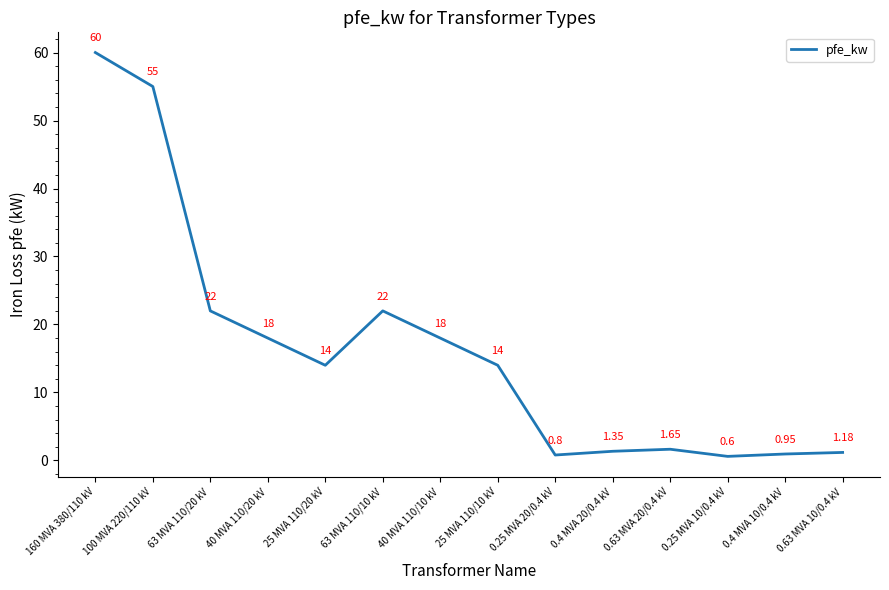

Between 0.4 MVA 20/0.4 kV and 63 MVA 110/10 kV, which is larger?

63 MVA 110/10 kV